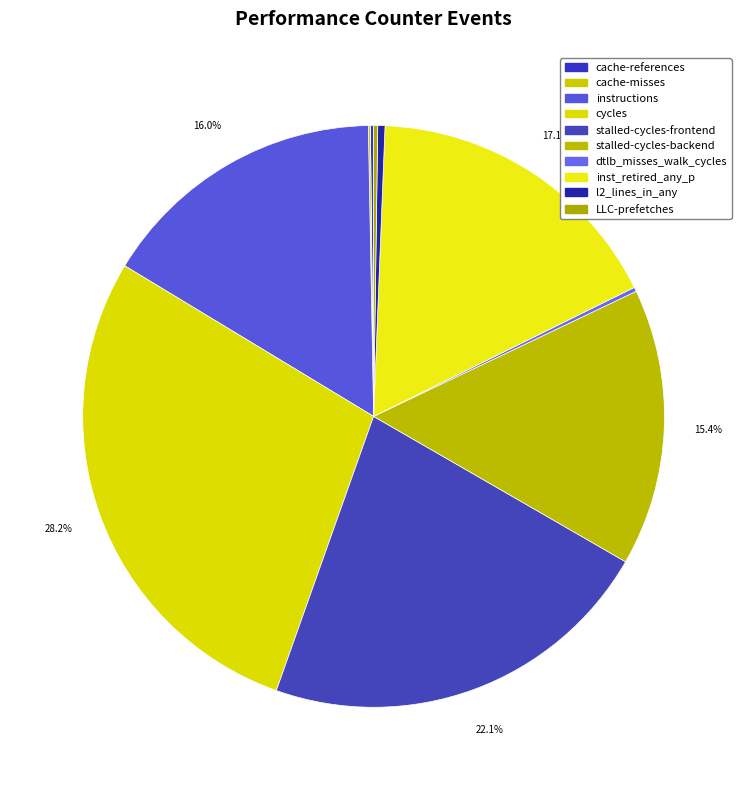

Does any single category account for the majority?

No